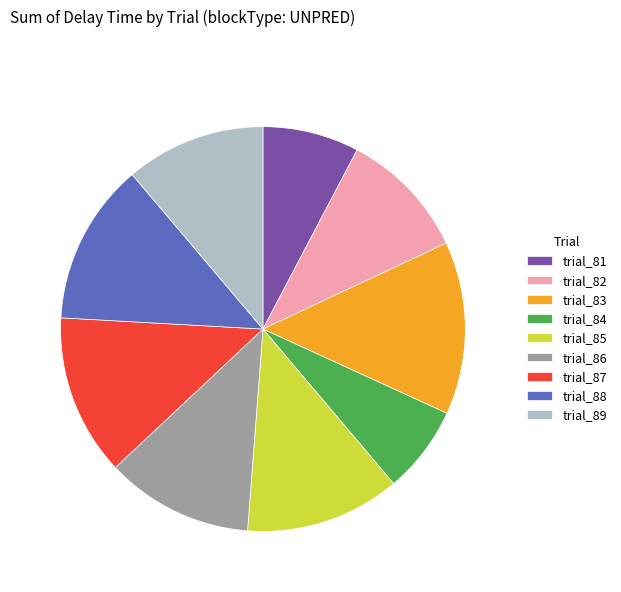

Between trial_85 and trial_86, which is larger?

trial_85